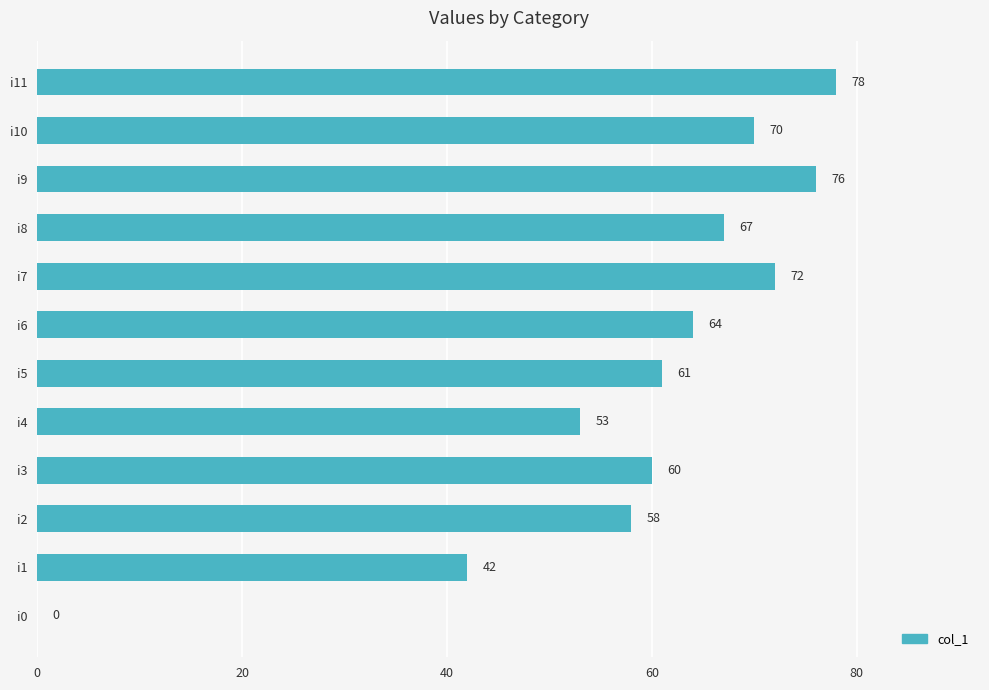

Which has a higher value, i8 or i2?

i8